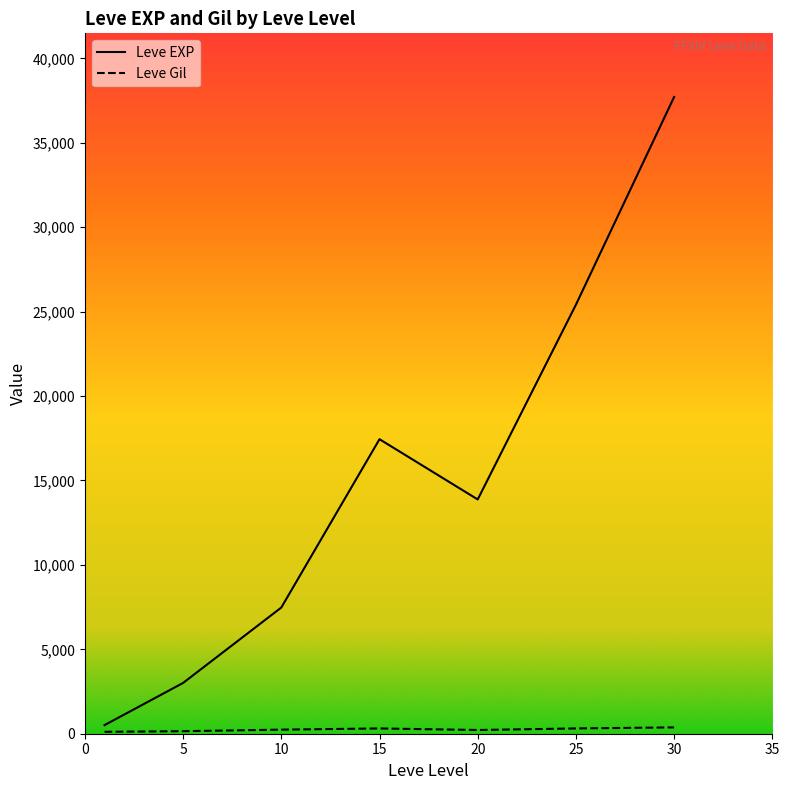

At which label is Leve Gil closest to 318?

25